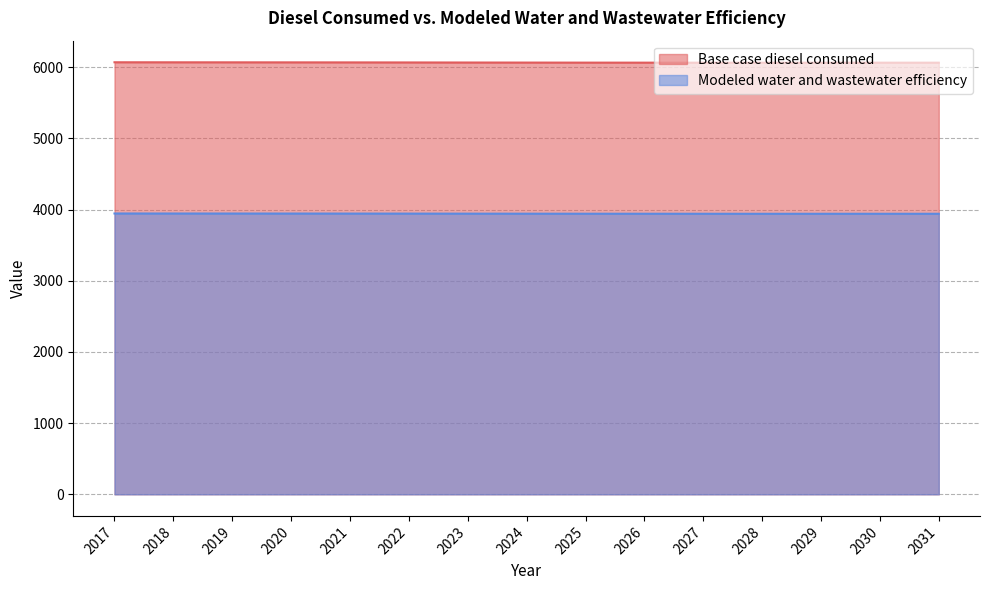

Reading left to right, what are all the values shown in this chart?

Base case diesel consumed: 2017=6068.9	2018=6068.4	2019=6068.0	2020=6067.6	2021=6067.1	2022=6066.4	2023=6065.4	2024=6064.6	2025=6064.0	2026=6063.5	2027=6063.0	2028=6062.4	2029=6062.8	2030=6062.9	2031=6062.8
Modeled water and wastewater efficiency: 2017=3944.8	2018=3944.5	2019=3944.2	2020=3944.0	2021=3943.6	2022=3943.1	2023=3942.5	2024=3942.0	2025=3941.6	2026=3941.3	2027=3940.9	2028=3940.6	2029=3940.8	2030=3940.9	2031=3940.8